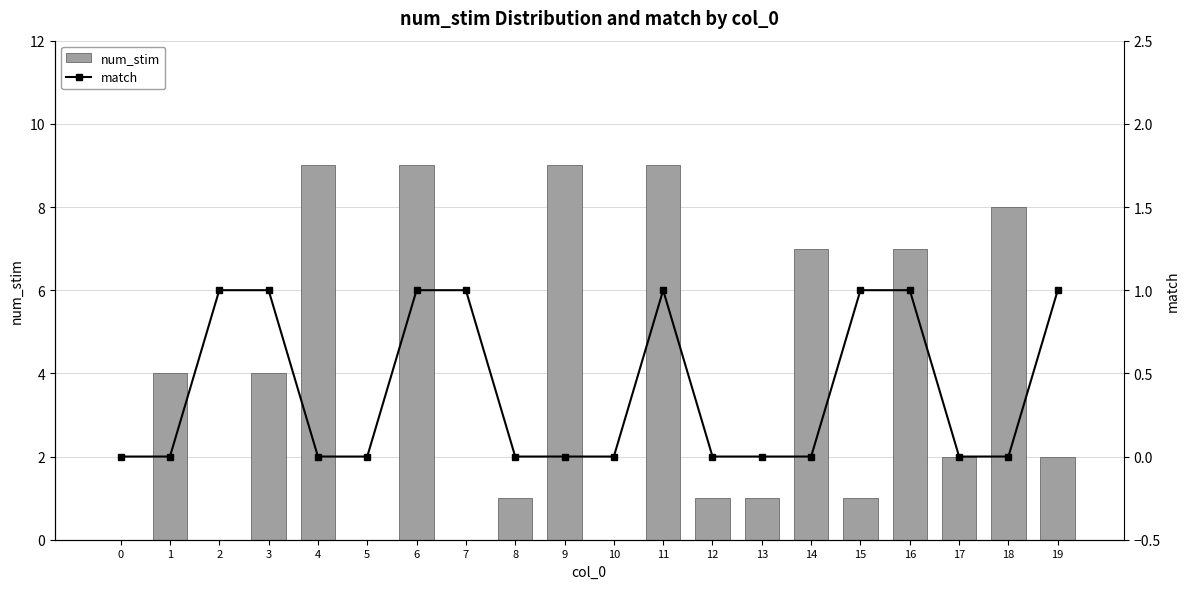

How many data points does each series have?

20